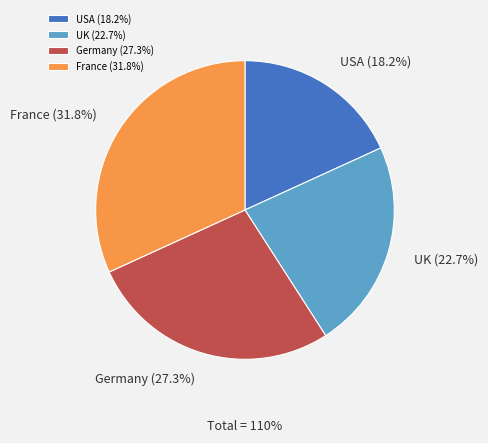

What is the total percentage of France and USA?

50.0%